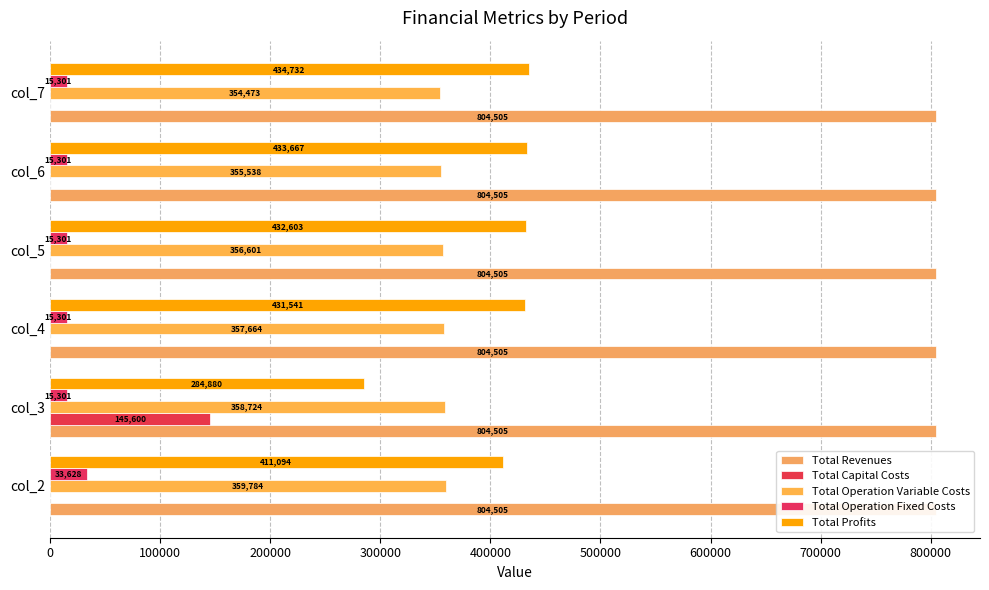

What is the value of the Total Operation Variable Costs bar at the 2nd from the left?

358724.3